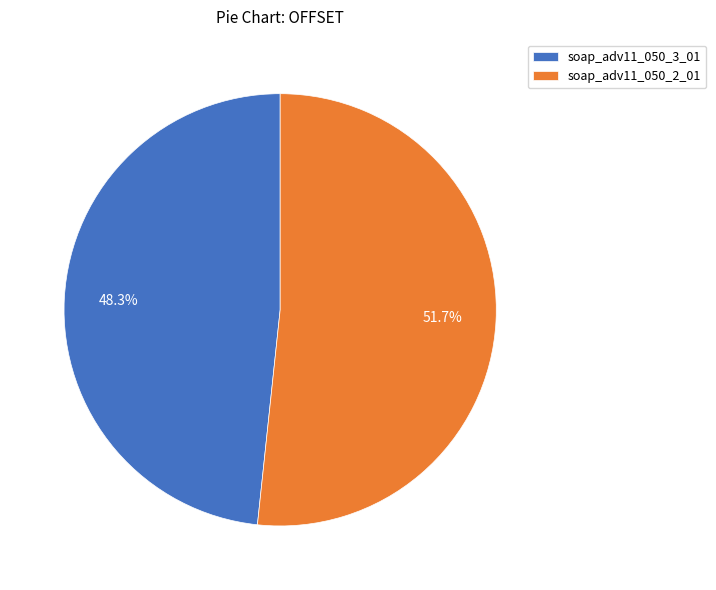

To the nearest percent, what is the average slice percentage?

50%